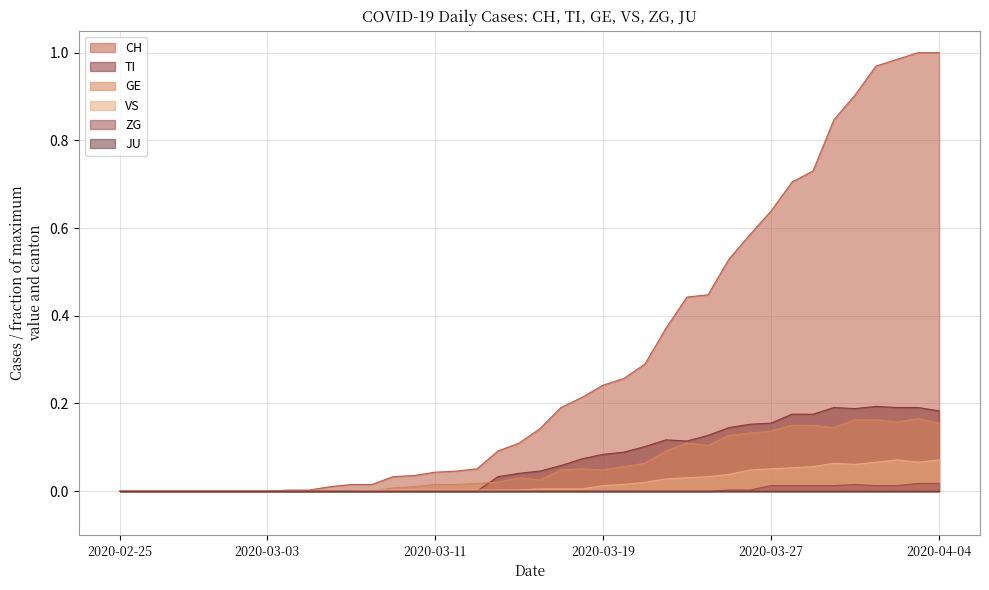

What is the difference between the highest and lowest values at 2020-03-30?

0.8